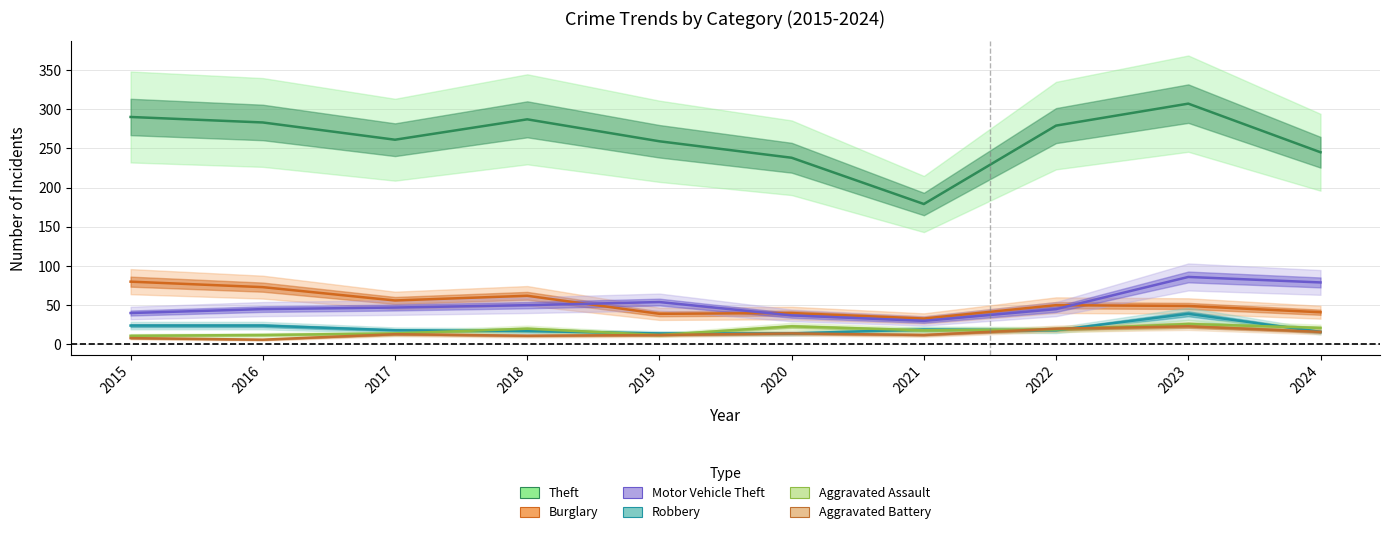

Where is the first local maximum for Motor Vehicle Theft?

2019